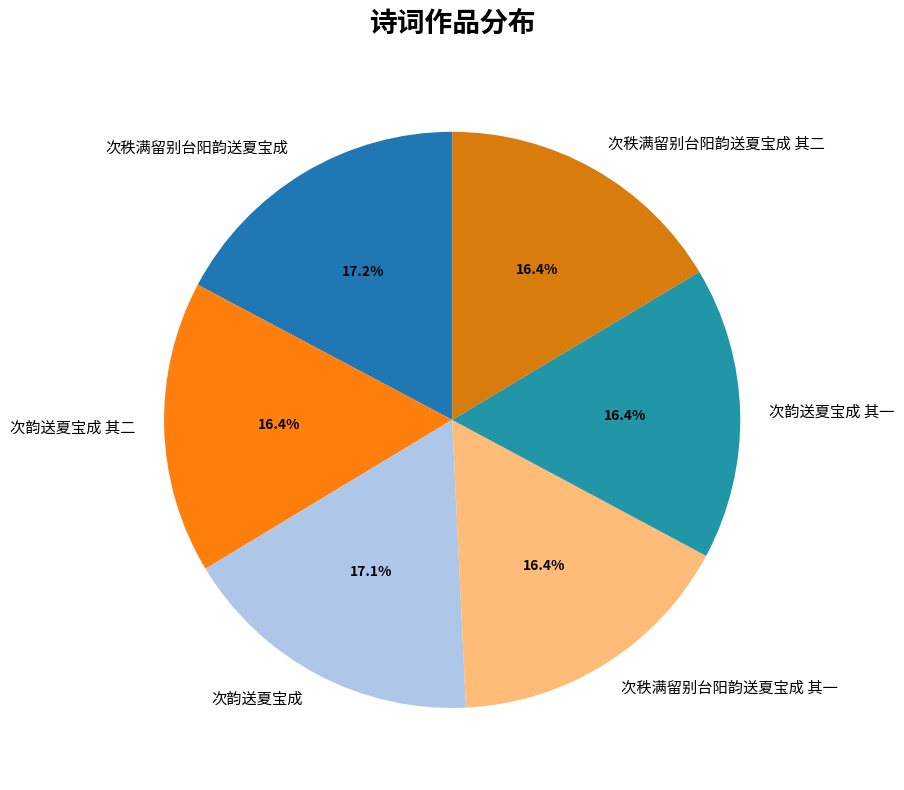

How many segments does this pie chart have?

6